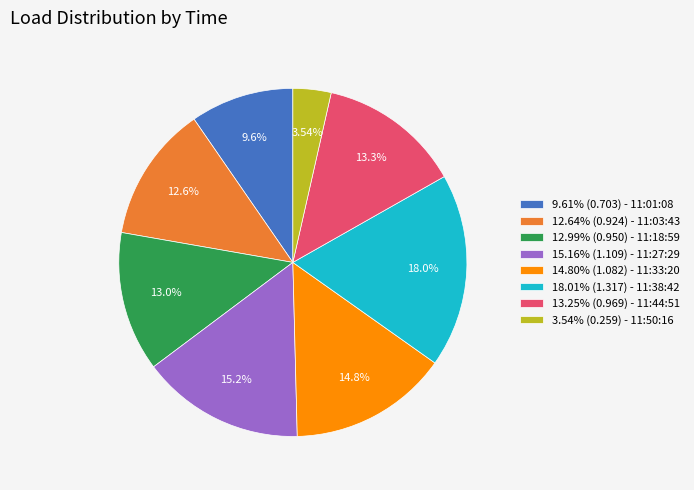

Which slice is the smallest?

3.54% (0.259) - 11:50:16